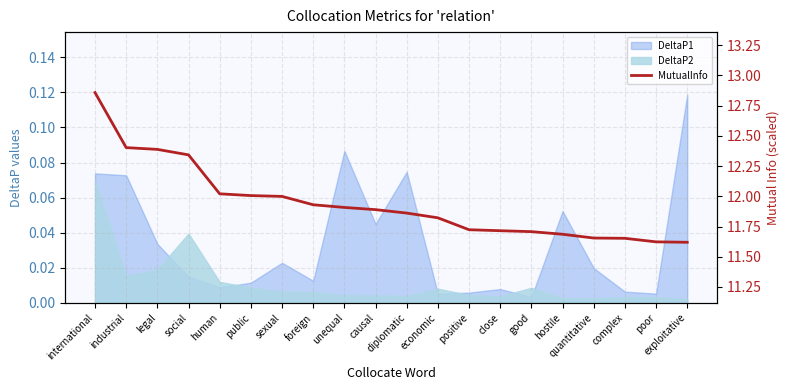

True or false: the data shows 12.3 at social.

True